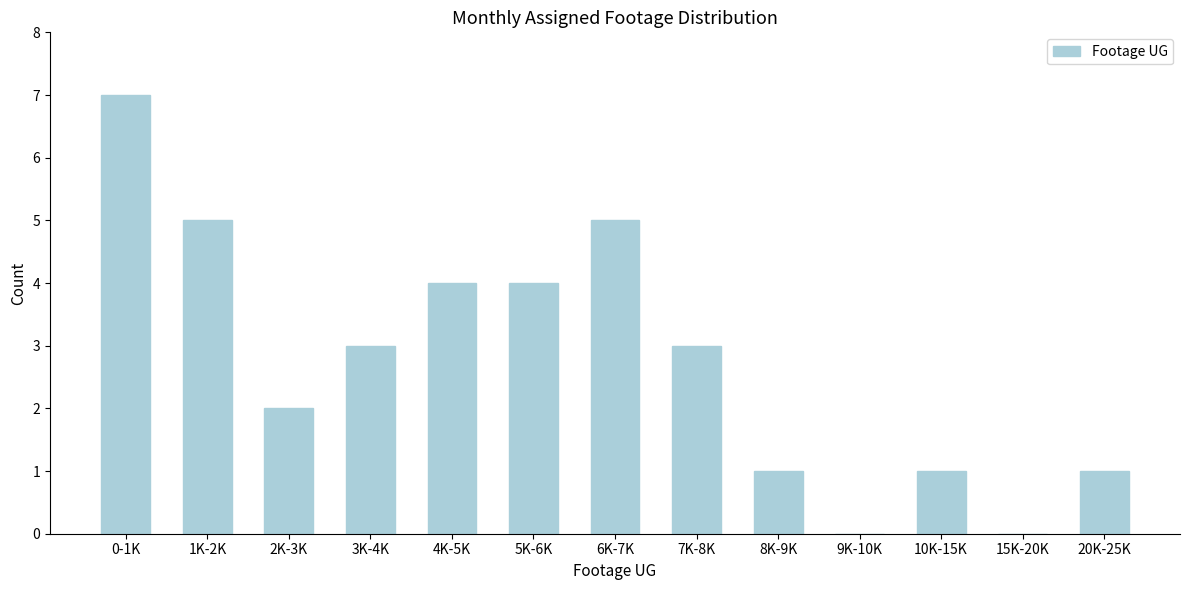

Reading right to left, what are all the values shown in this chart?

20K-25K=1	15K-20K=0	10K-15K=1	9K-10K=0	8K-9K=1	7K-8K=3	6K-7K=5	5K-6K=4	4K-5K=4	3K-4K=3	2K-3K=2	1K-2K=5	0-1K=7